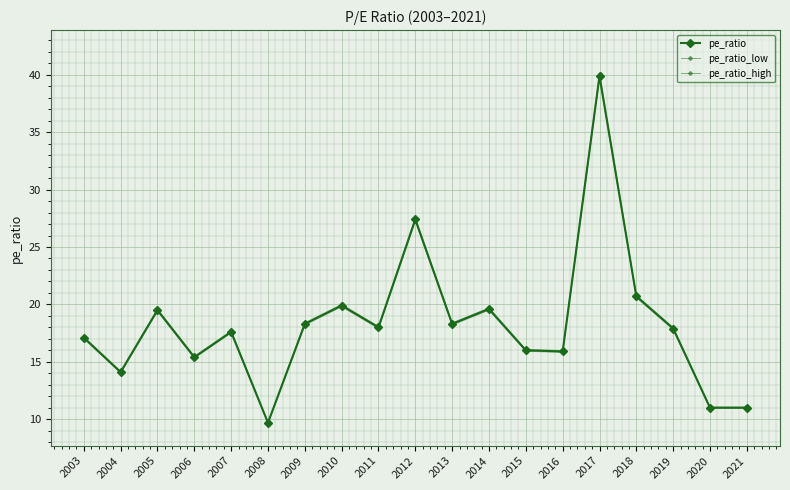

At 2013, list the series in order from smallest to largest.

pe_ratio_low, pe_ratio, pe_ratio_high